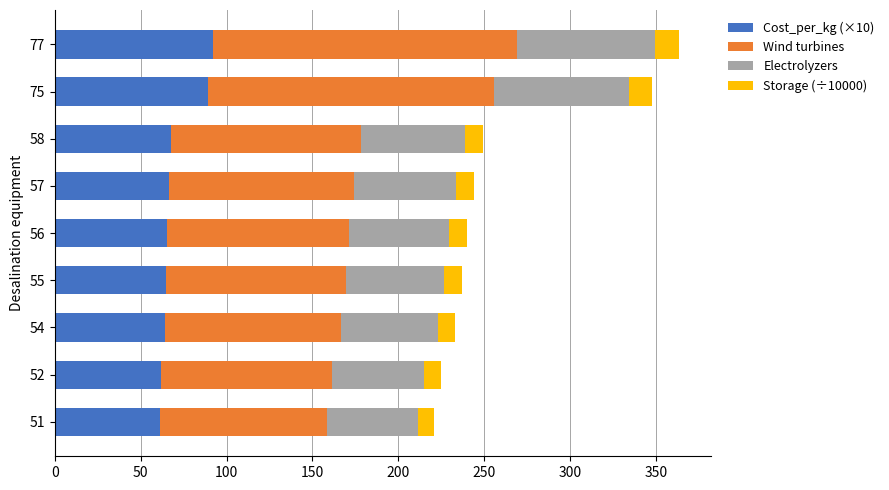

What is the sum of the Cost_per_kg (×10) values at 56 and 58?

132.9